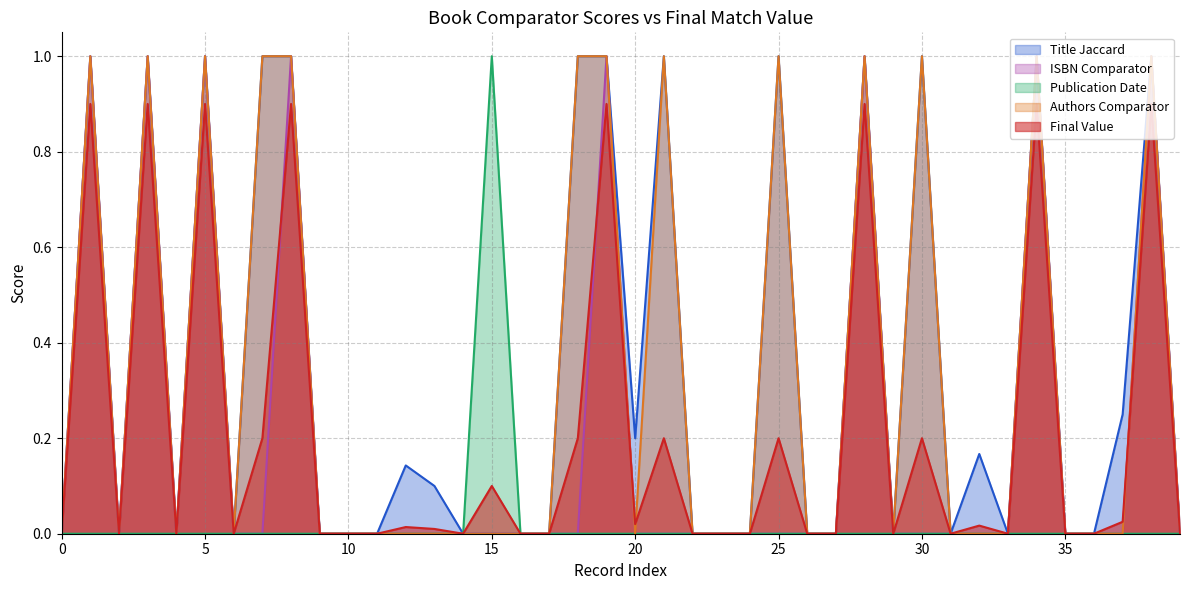

What is the maximum value for Authors Comparator?

1.0